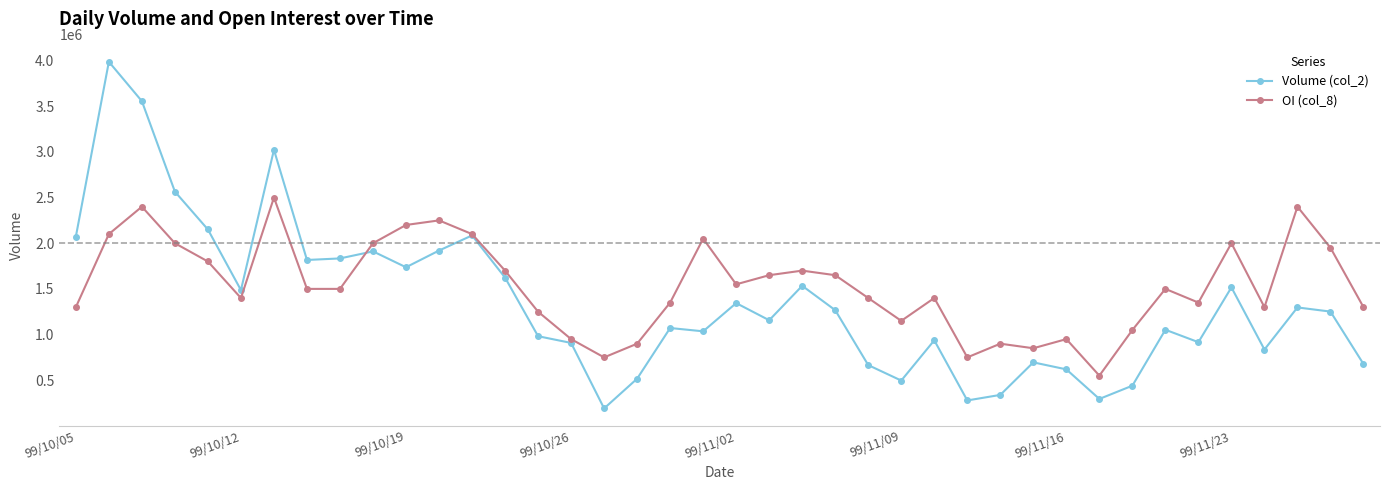

What is the smallest value displayed?

191160